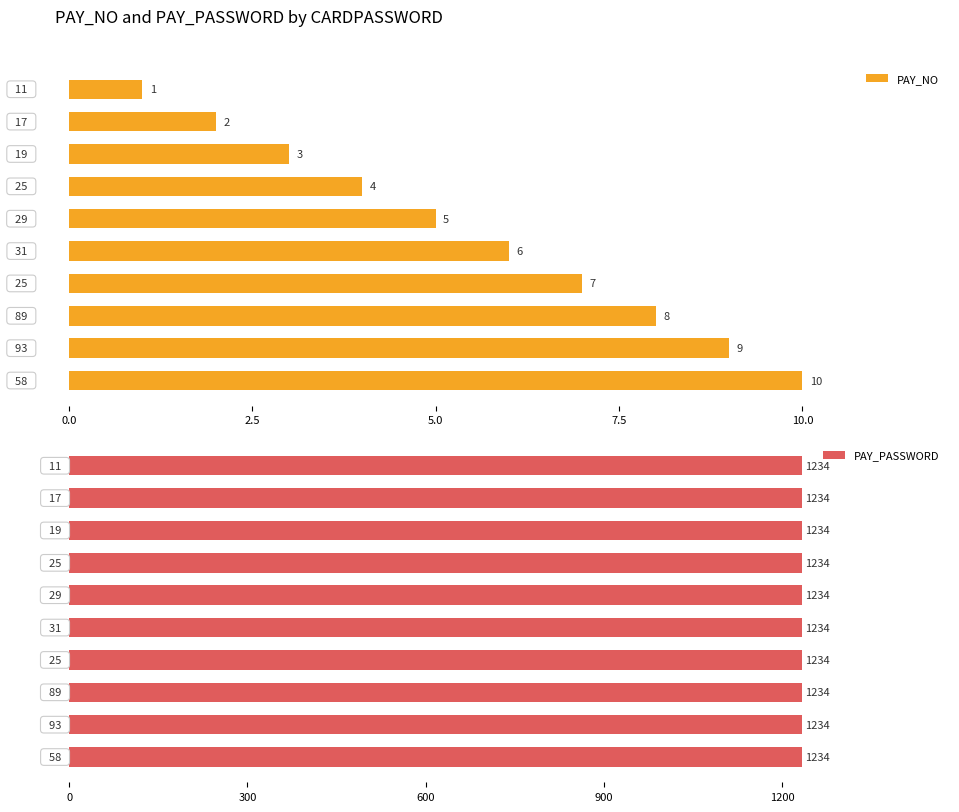

How many PAY_NO values are between 3 and 8?

6